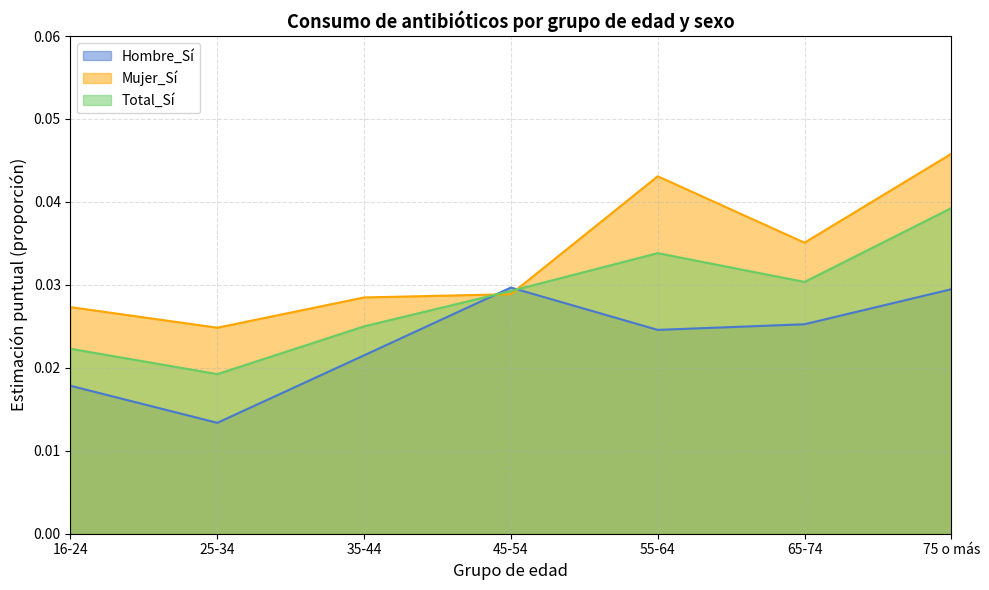

How many interior local peaks does the Total_Sí series have?

1